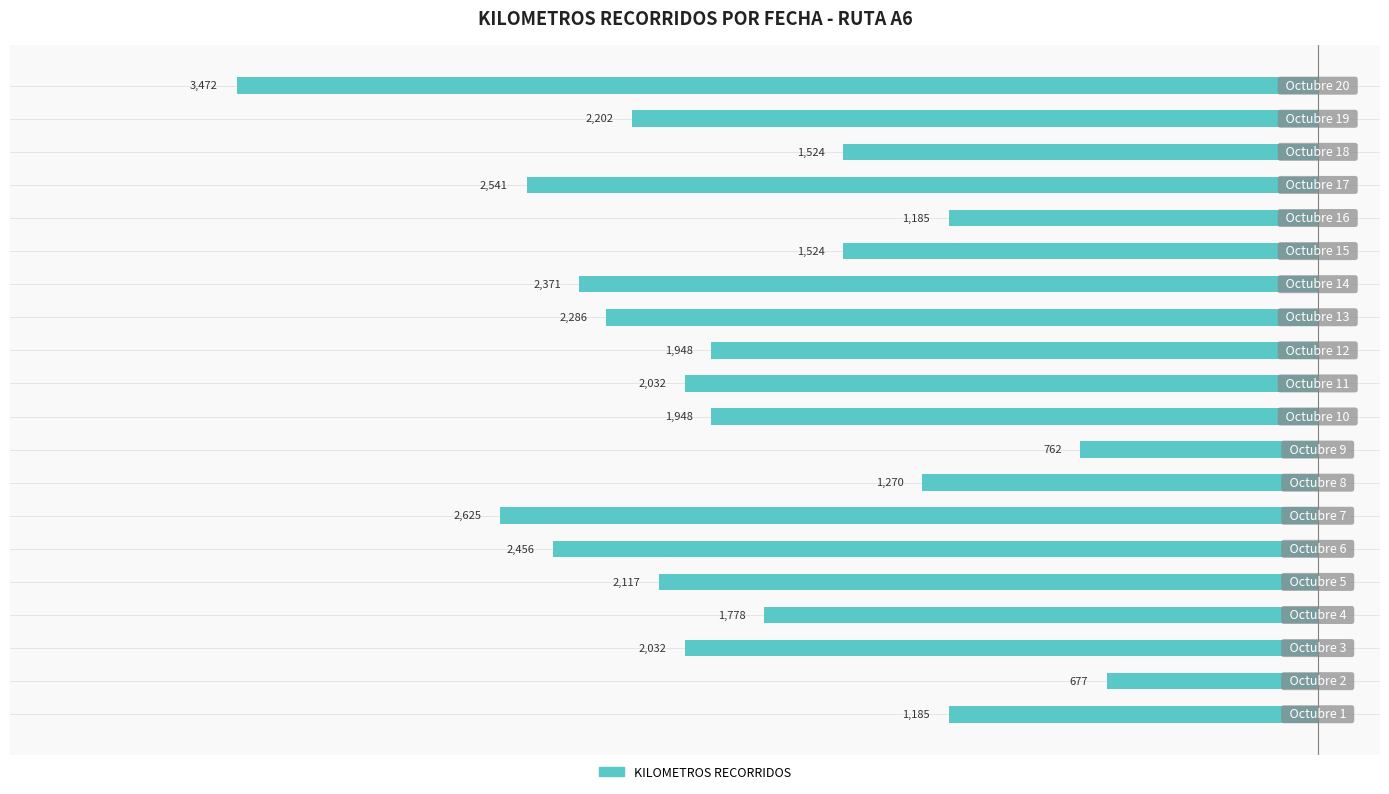

How many bars are there in total?

20